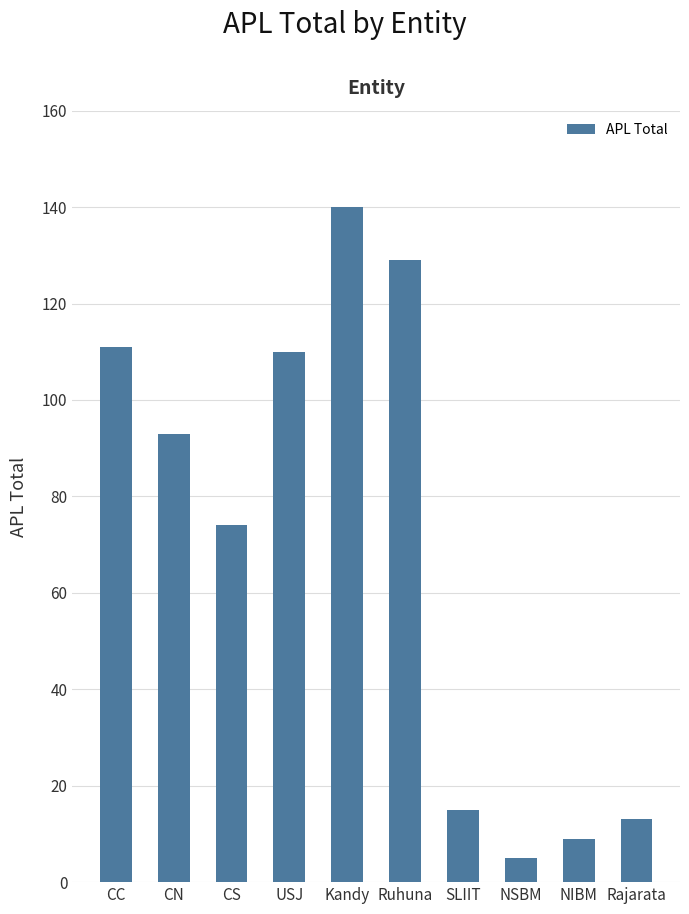

What is the label of the 7th bar from the right?

USJ